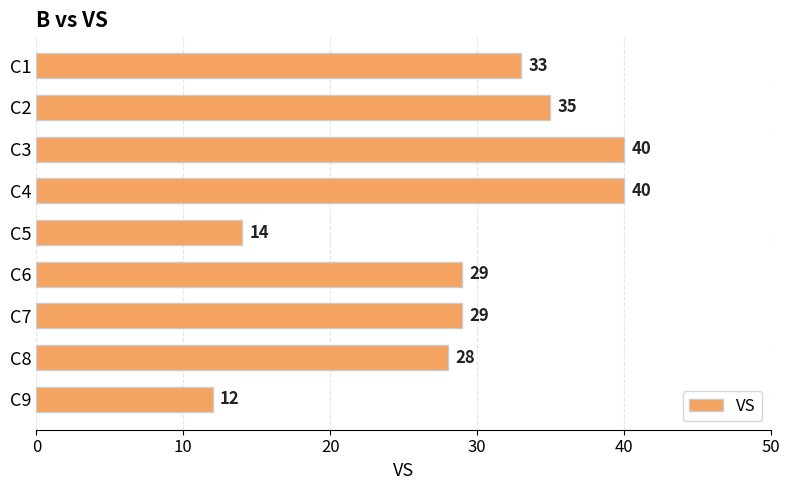

What is the value of the 7th bar from the top?

29